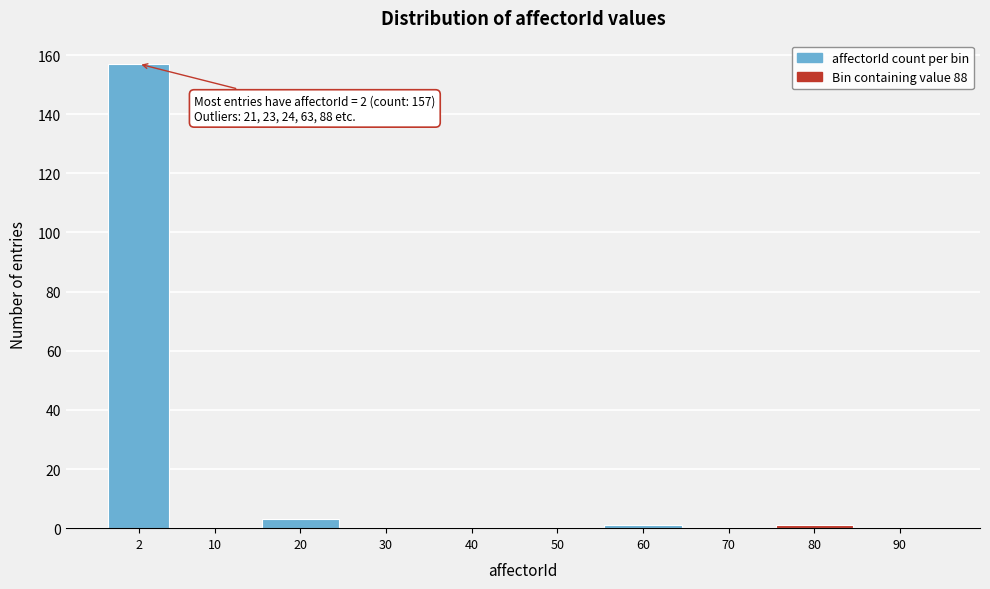

Reading left to right, extract all data points from this chart.

2=157	10=0	20=3	30=0	40=0	50=0	60=1	70=0	80=1	90=0